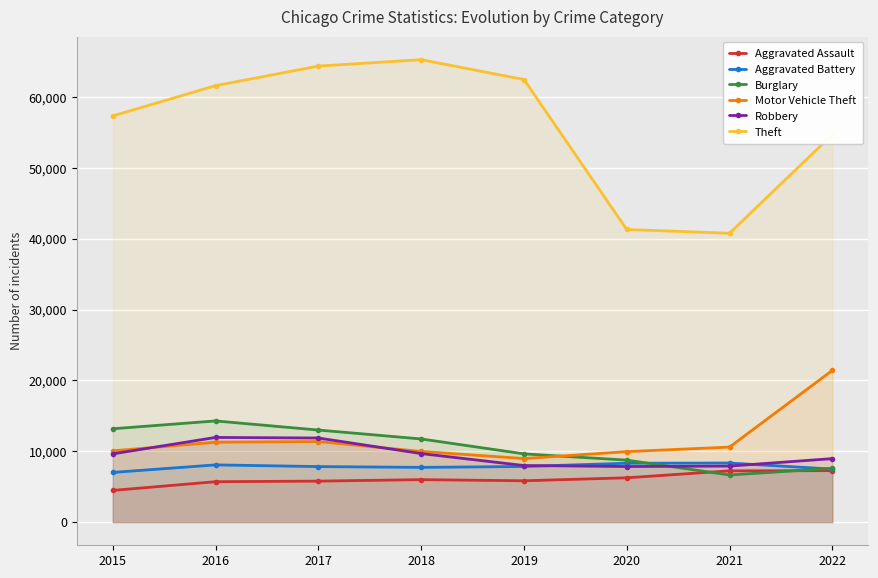

What is the sum of all Motor Vehicle Theft values?

93676